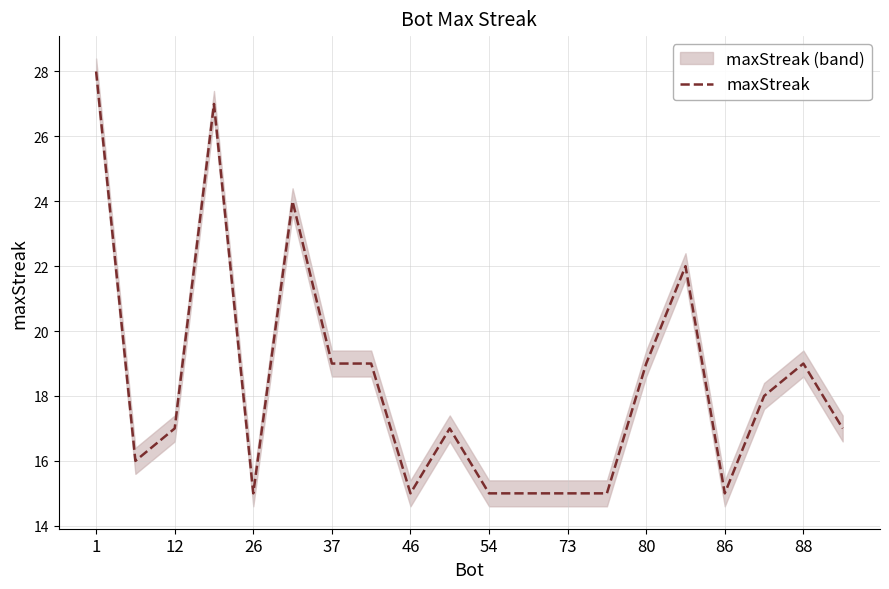

What is the lowest value of the maxStreak series?

15